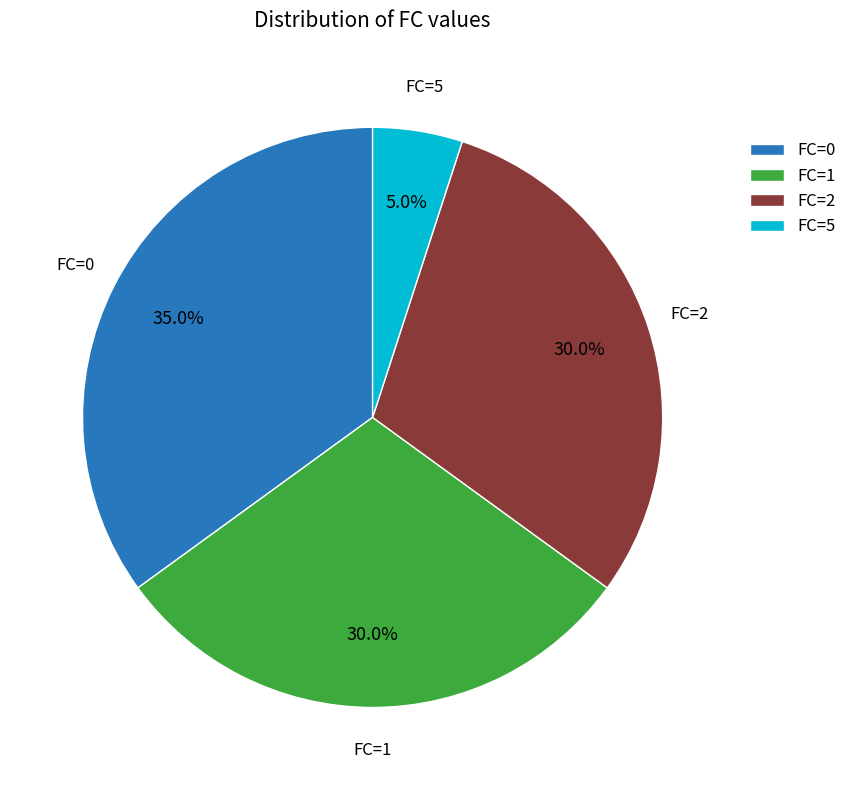

Combined, do FC=5 and FC=2 account for over 50%?

No